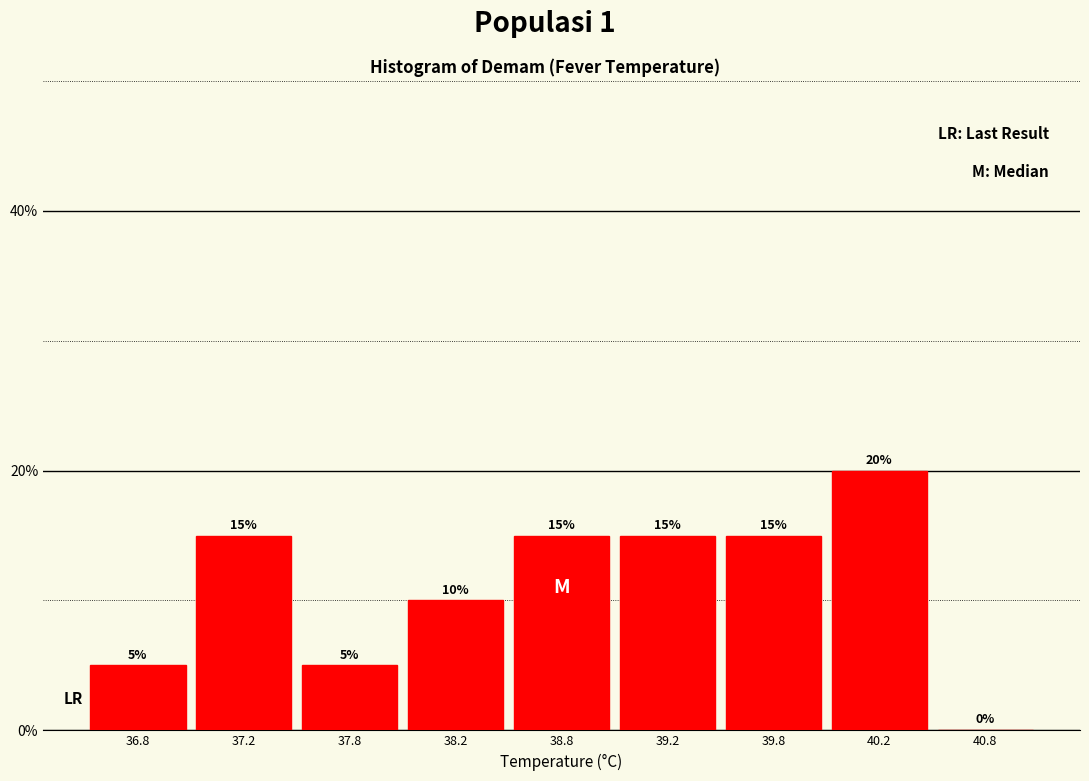

Reading left to right, extract all data points from this chart.

36.8=5	37.2=15	37.8=5	38.2=10	38.8=15	39.2=15	39.8=15	40.2=20	40.8=0